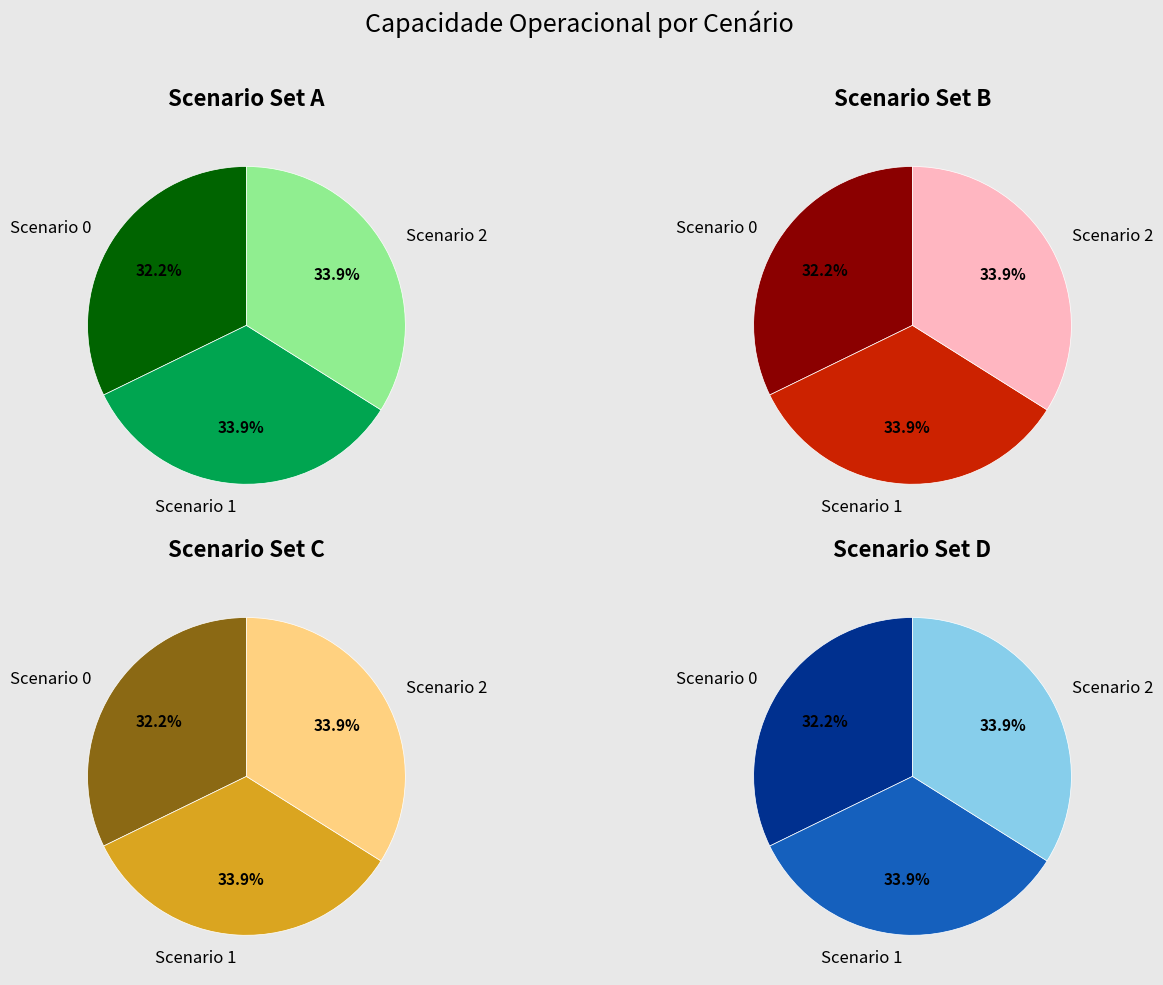

Rank the categories by value from highest to lowest.

2, 1, 0